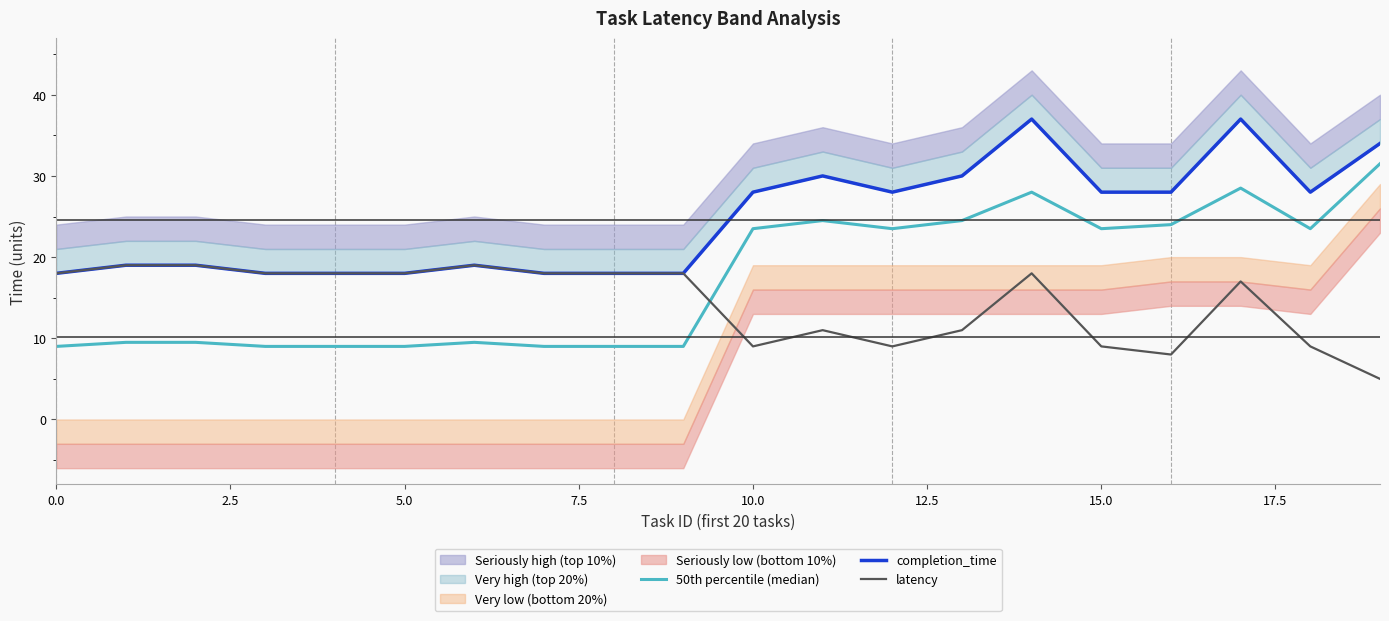

What is the label of the 9th point from the right?

11